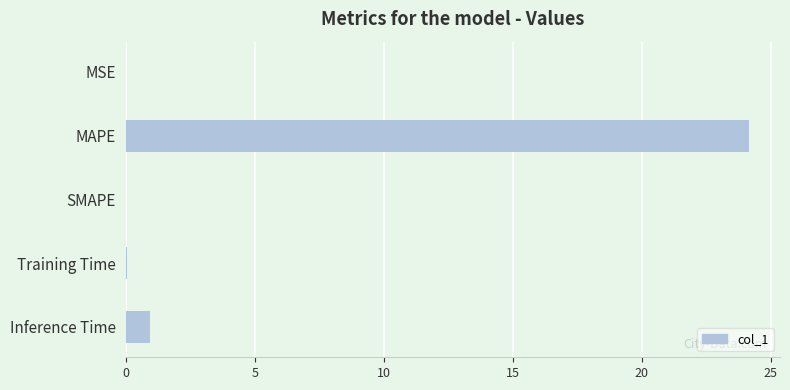

Is it true that the value at MAPE is 24.2?

True